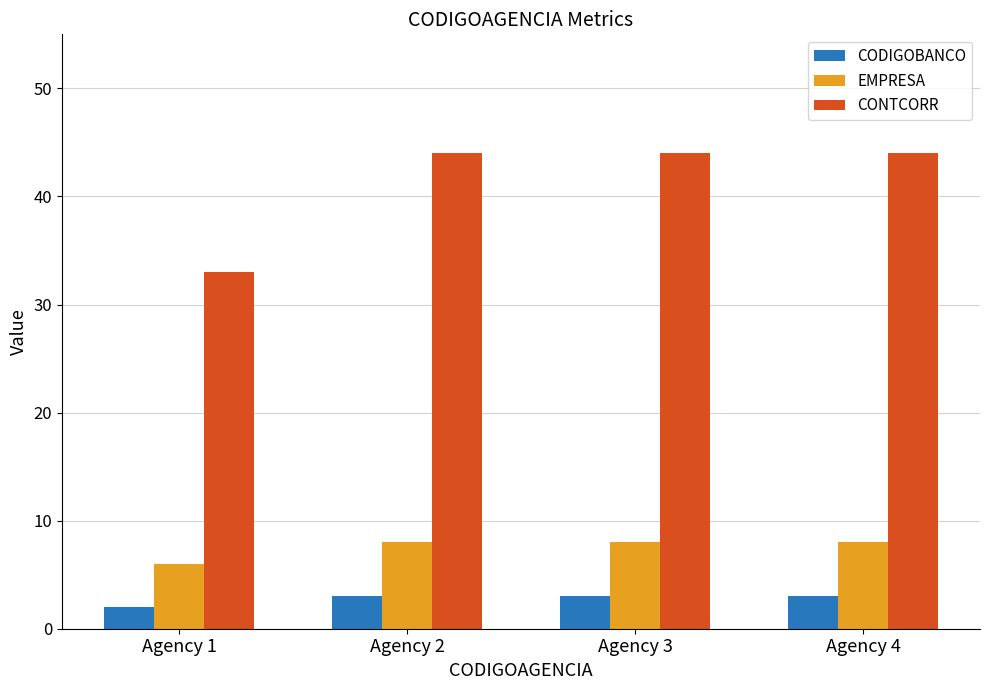

The CONTCORR series shows 17 at Agency 4. True or false?

False